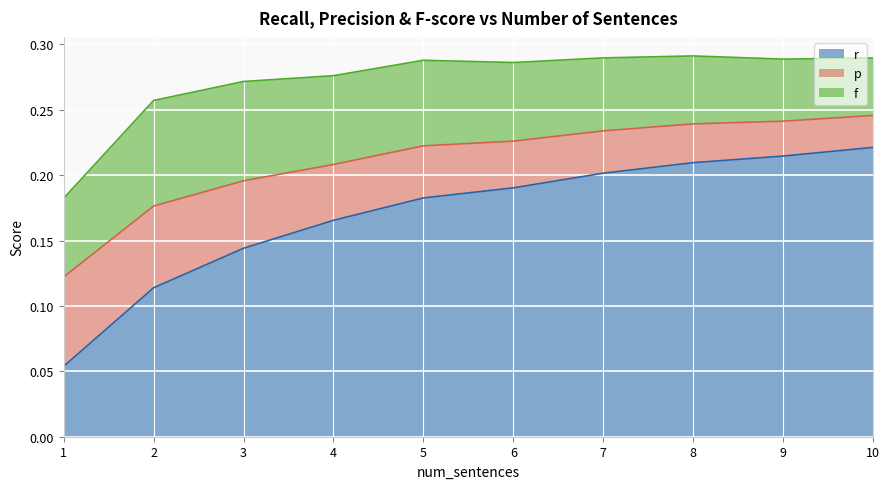

True or false: p and f intersect in this chart.

True